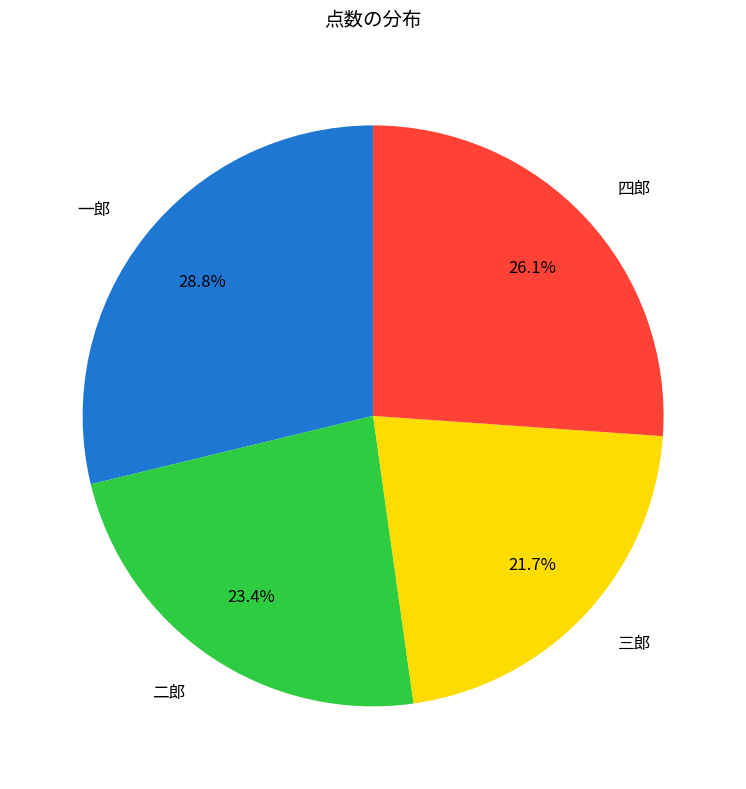

Which has a higher value, 一郎 or 三郎?

一郎